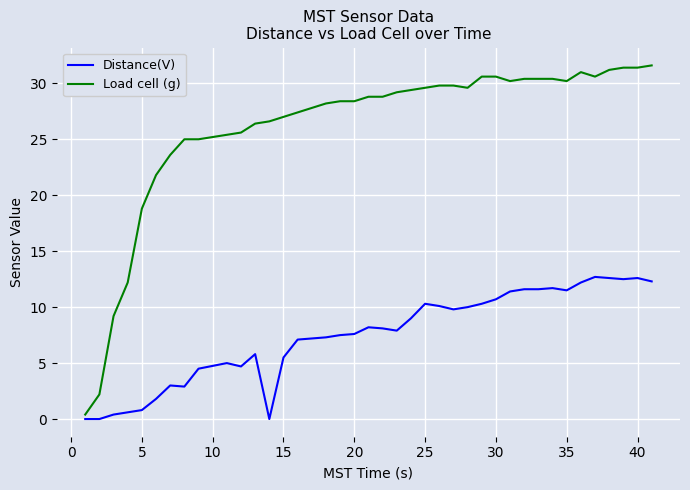

How many lines are shown in the chart?

2